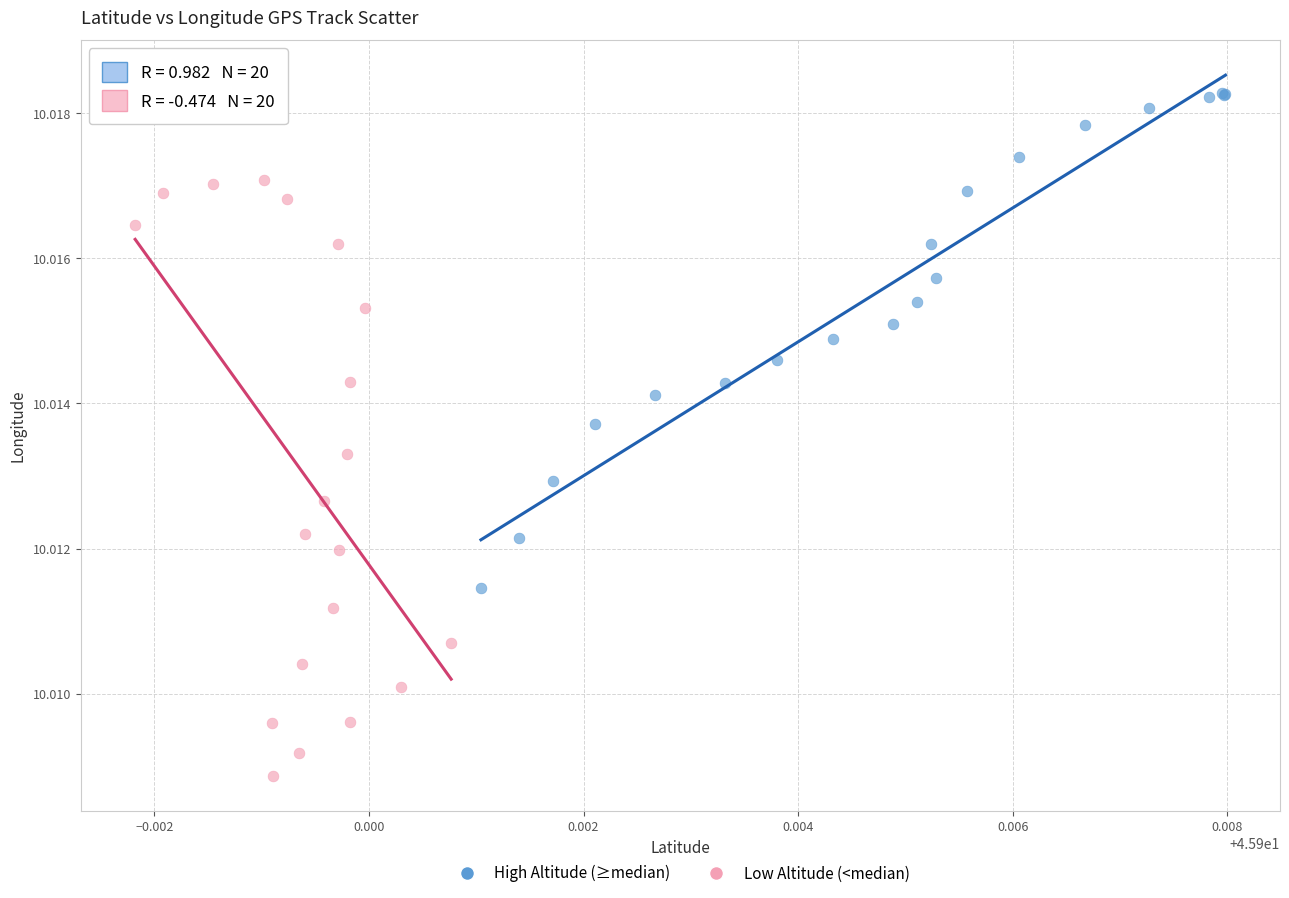

Which series contains the highest Y value?

High Altitude (≥median)